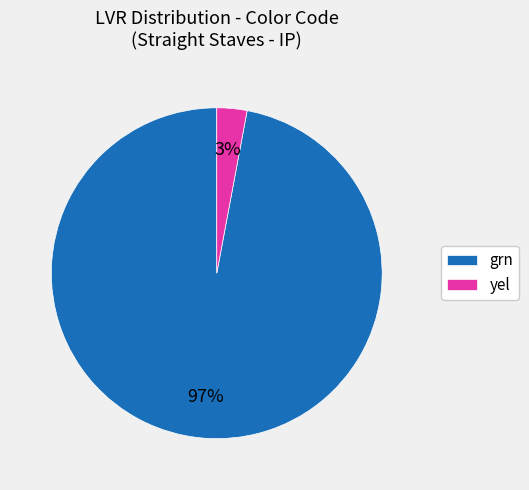

Which has a higher value, grn or yel?

grn